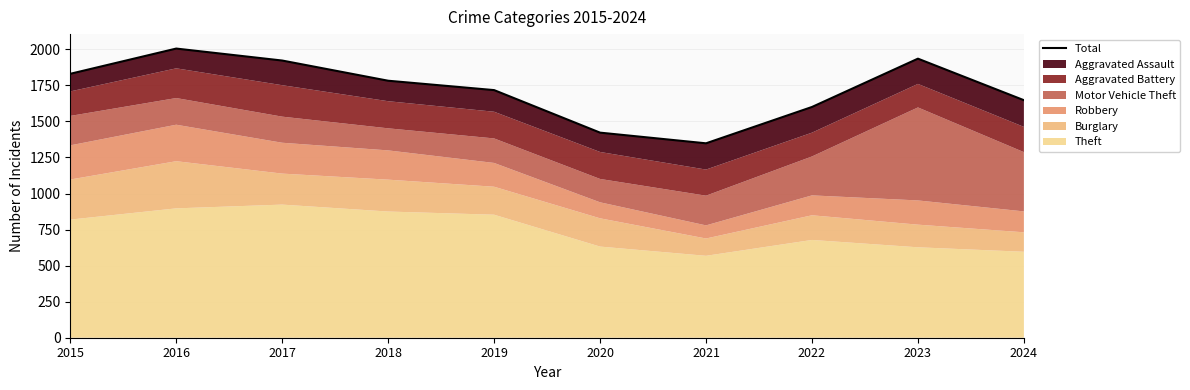

List the labels in order of value, smallest first.

2021, 2020, 2022, 2024, 2019, 2018, 2015, 2017, 2023, 2016